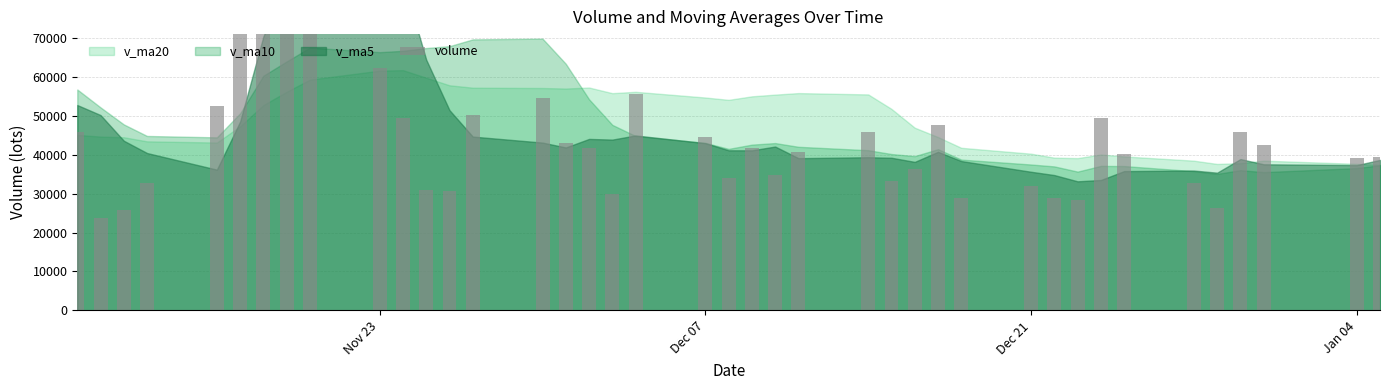

What is the value of the 19th bar from the left?

55536.4